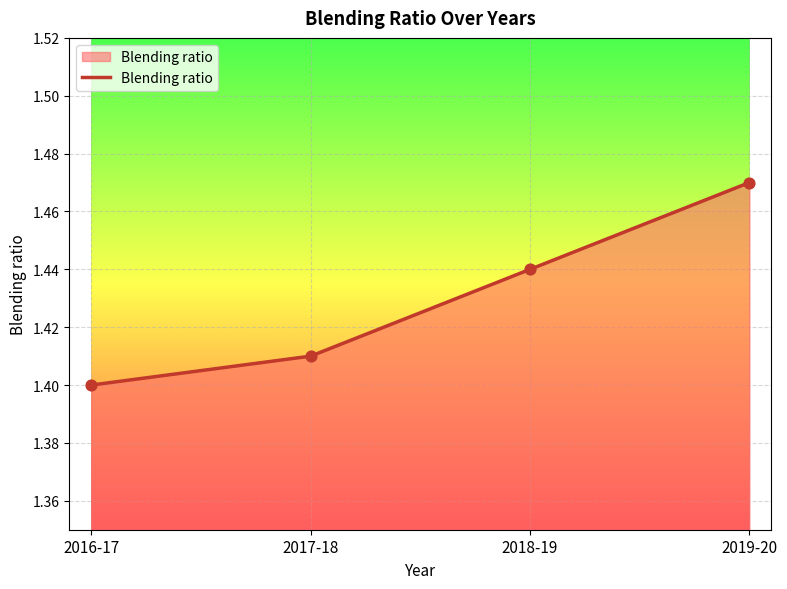

Which has a higher value, 2017-18 or 2019-20?

2019-20